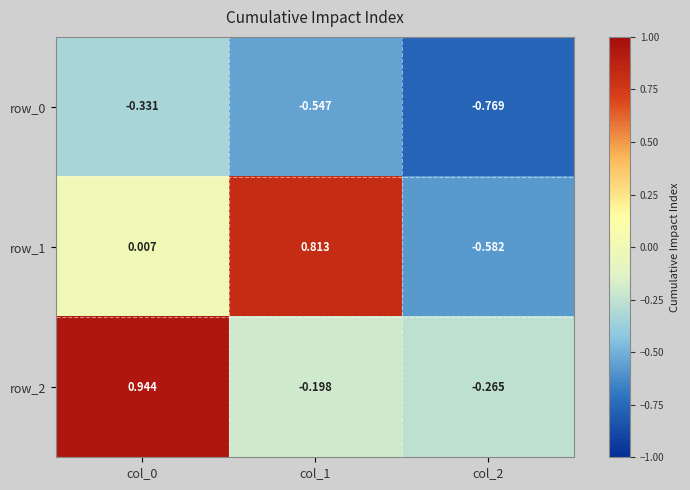

What is the difference between the maximum and minimum values in the row_1 series?

1.4